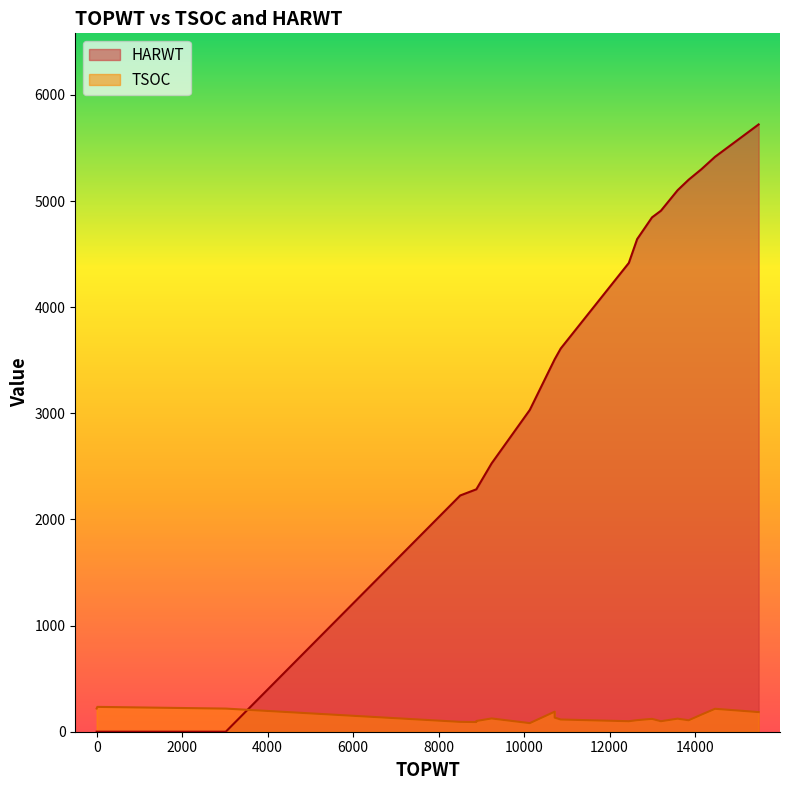

Rank the series by their maximum value, from lowest to highest.

TSOC, HARWT